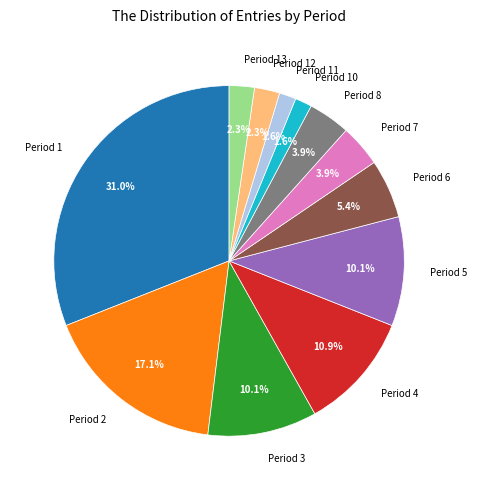

Does Period 6 account for over 50% of the chart?

No